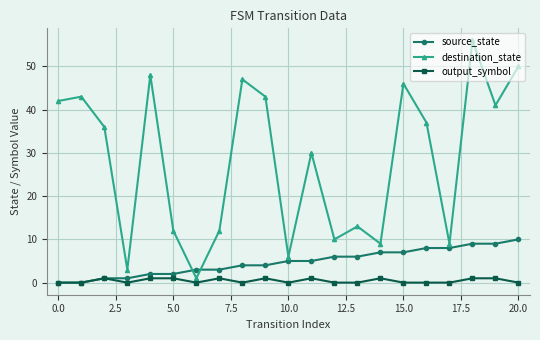

Rank the series by their maximum value, from highest to lowest.

destination_state, source_state, output_symbol